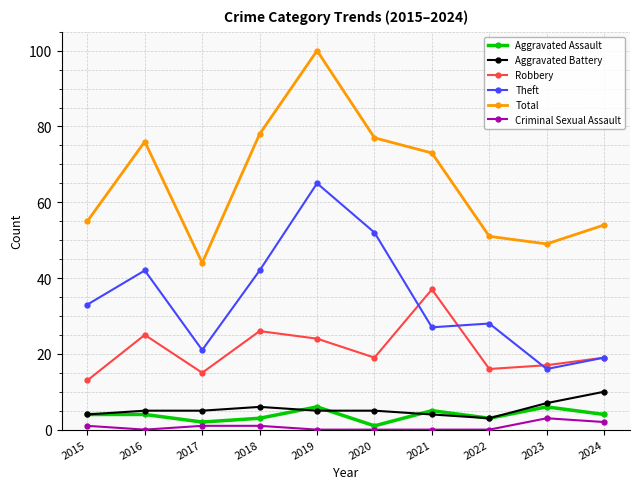

What is the spread (max minus min) of values at 2021?

73